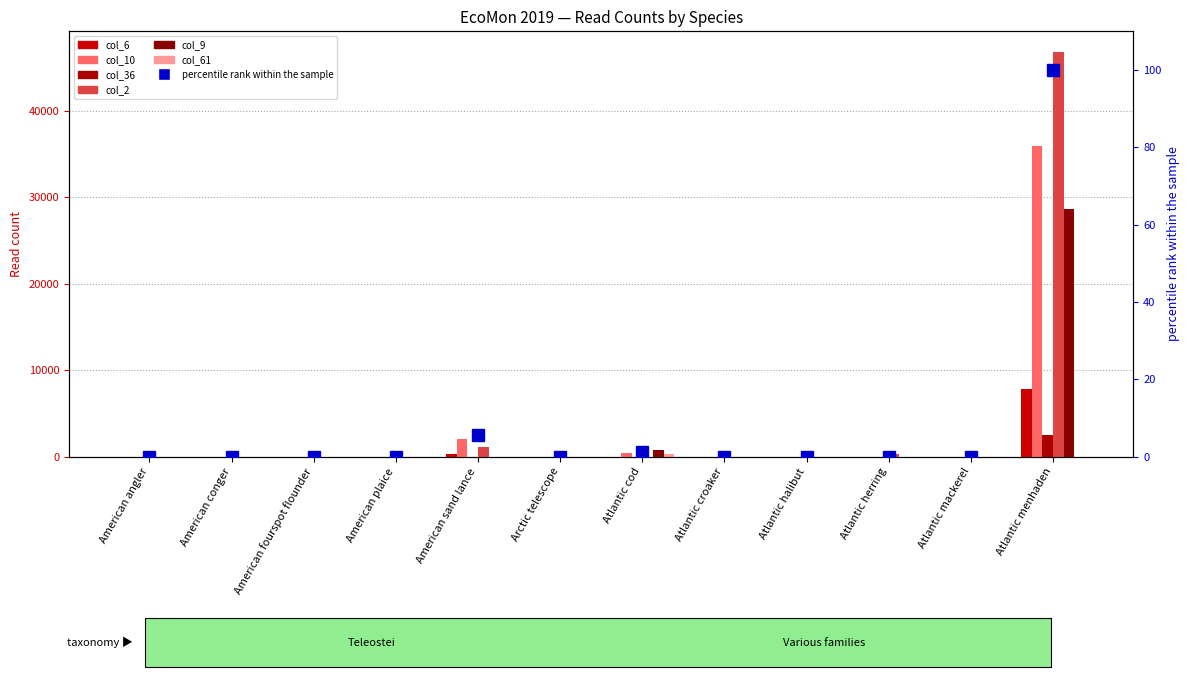

Is the value of col_2 at American sand lance greater than the value of col_10 at Arctic telescope?

Yes